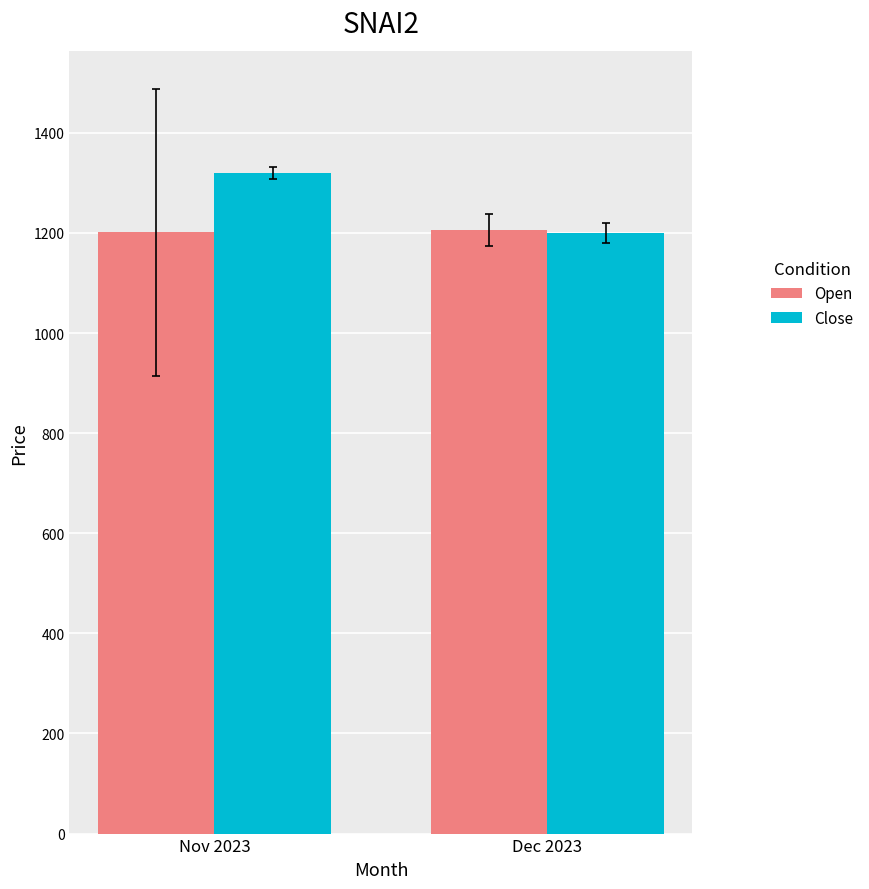

What is the average value of the Close series?

1259.4